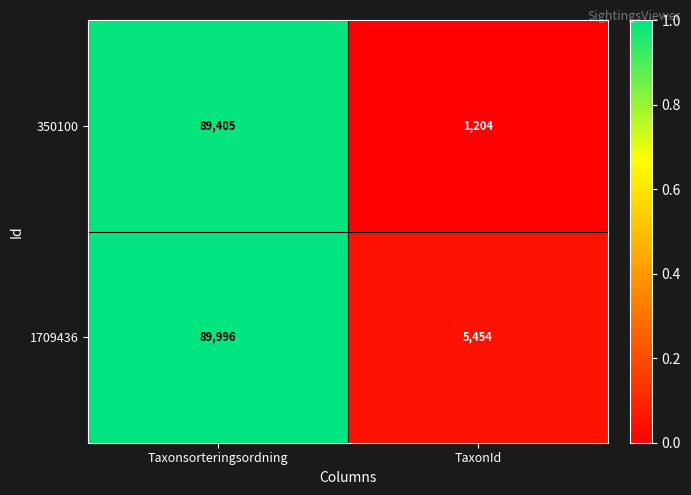

Which series has the largest total across all categories?

1709436